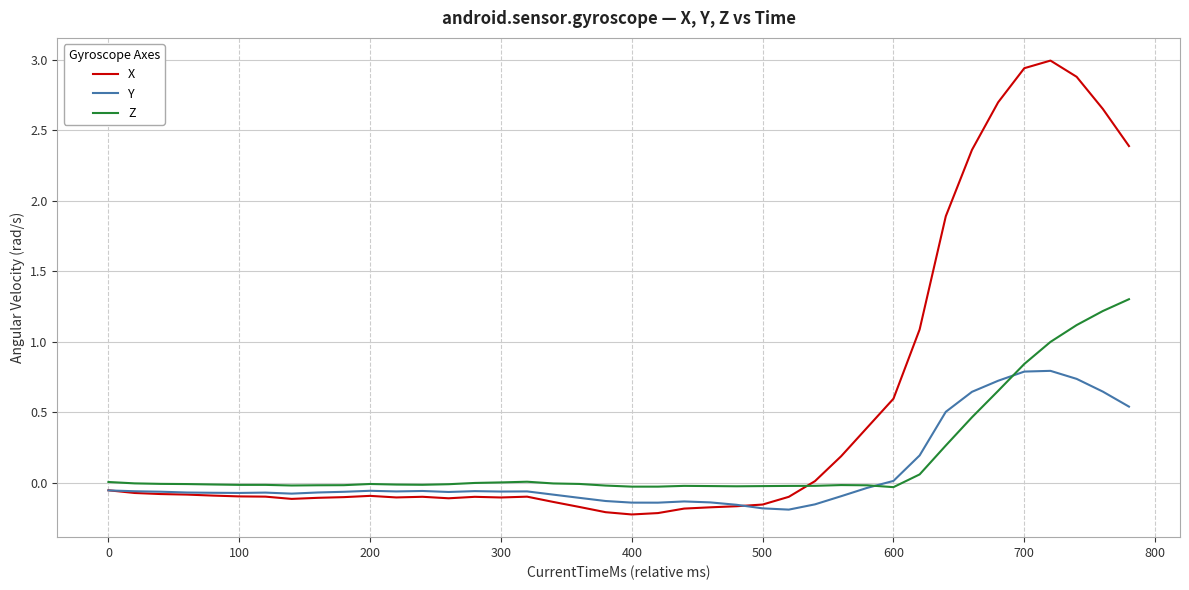

Does the chart display data point markers on the line(s)?

No